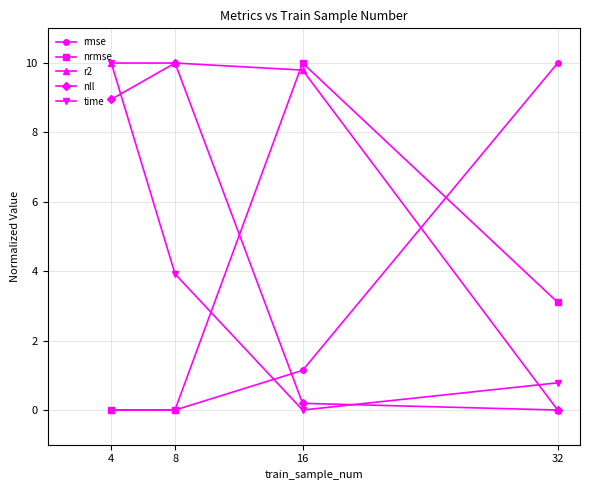

True or false: r2 has more than 1 points higher than both neighbors.

False